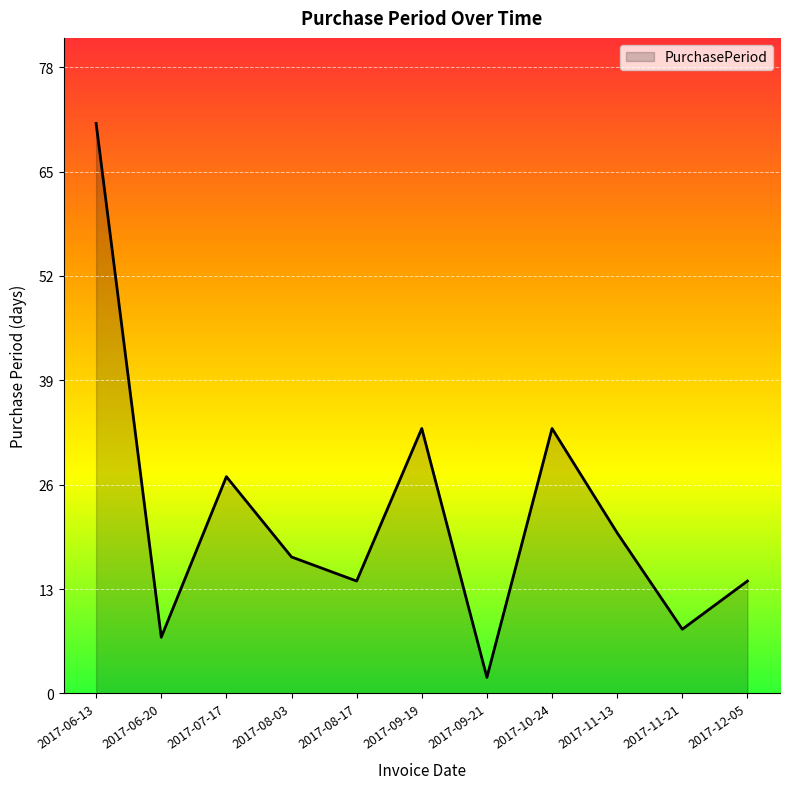

What position from the left is 2017-06-20?

2